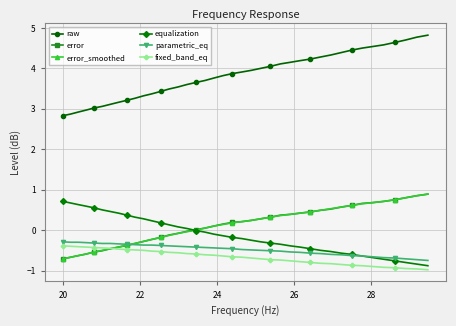

What is the greatest value displayed?

4.8